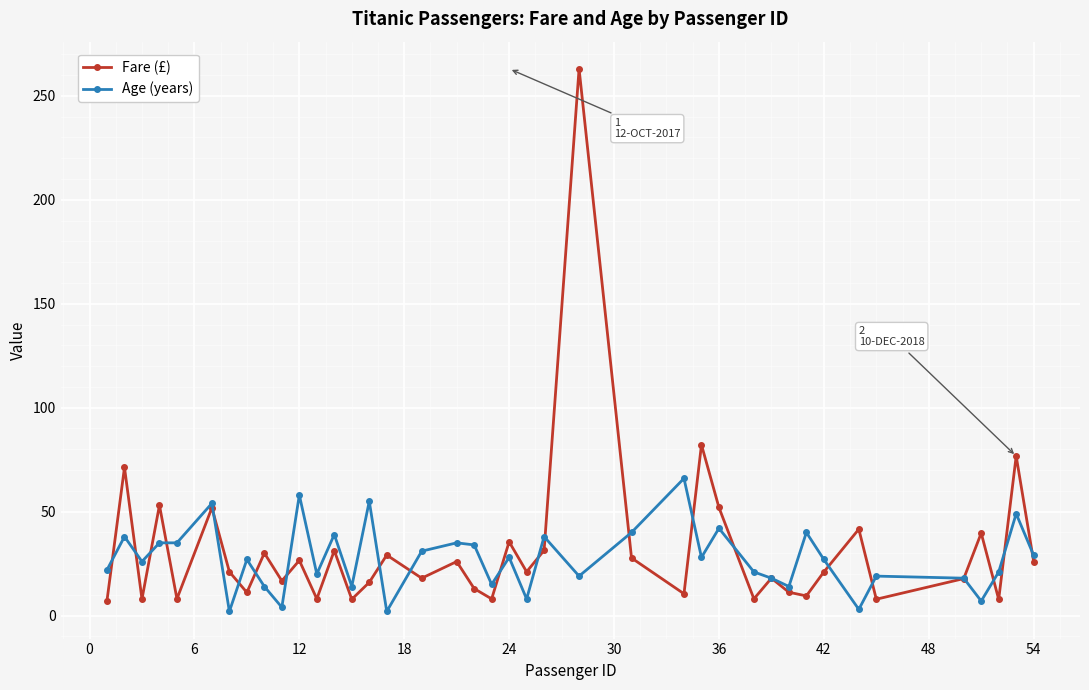

After their last crossing, which series has the higher values: Fare (£) or Age (years)?

Age (years)